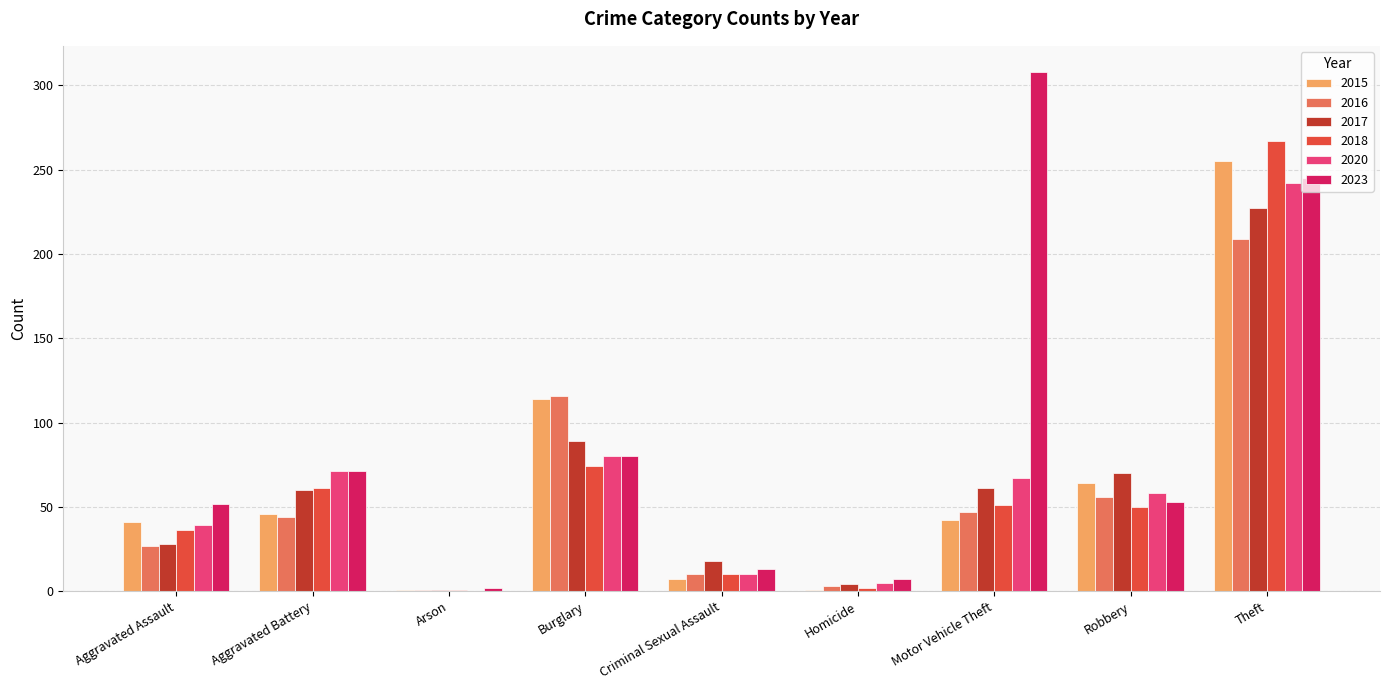

Is it true that 2020 equals 242 at Theft?

True